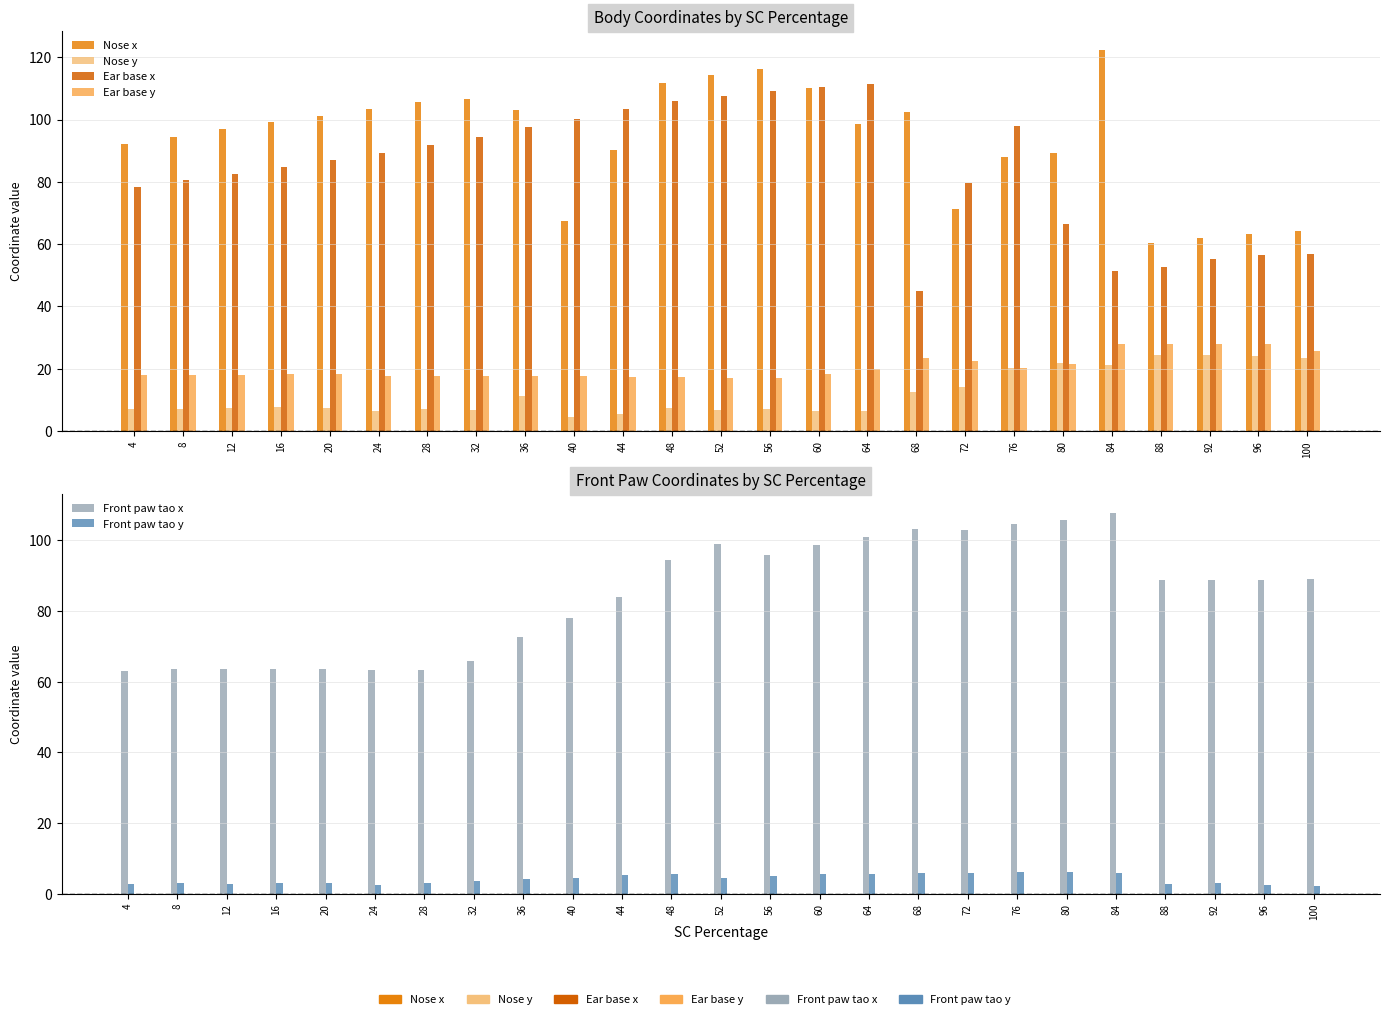

What is the difference between the maximum and minimum values in the Nose y series?

20.1